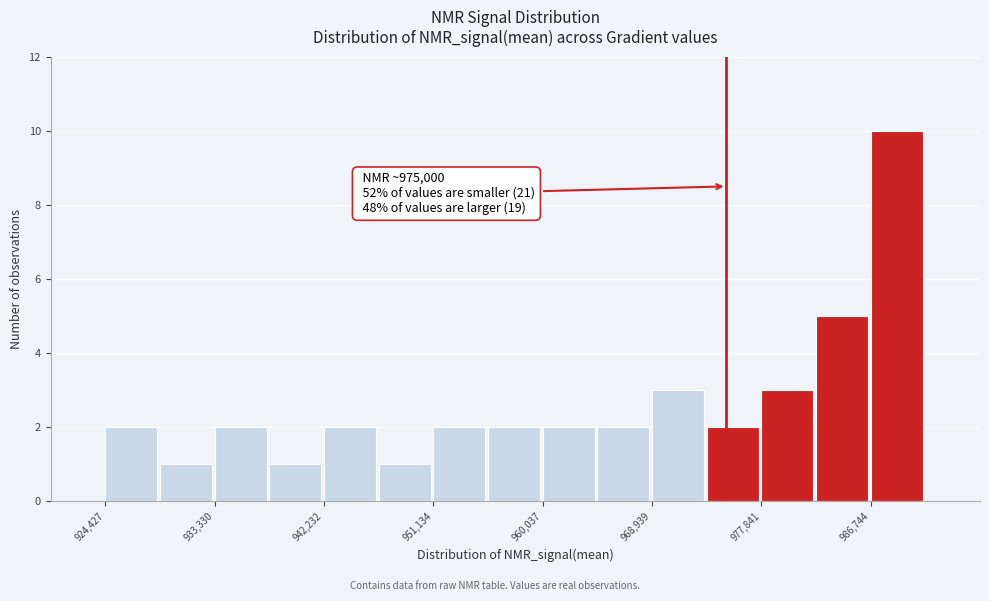

Over which range of the x-axis is the bar tallest?

987000 to 991000